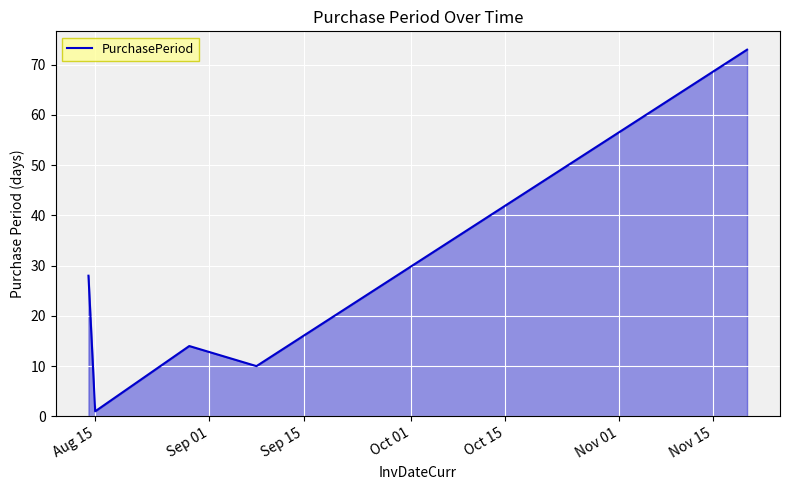

How many lines are shown in the chart?

1